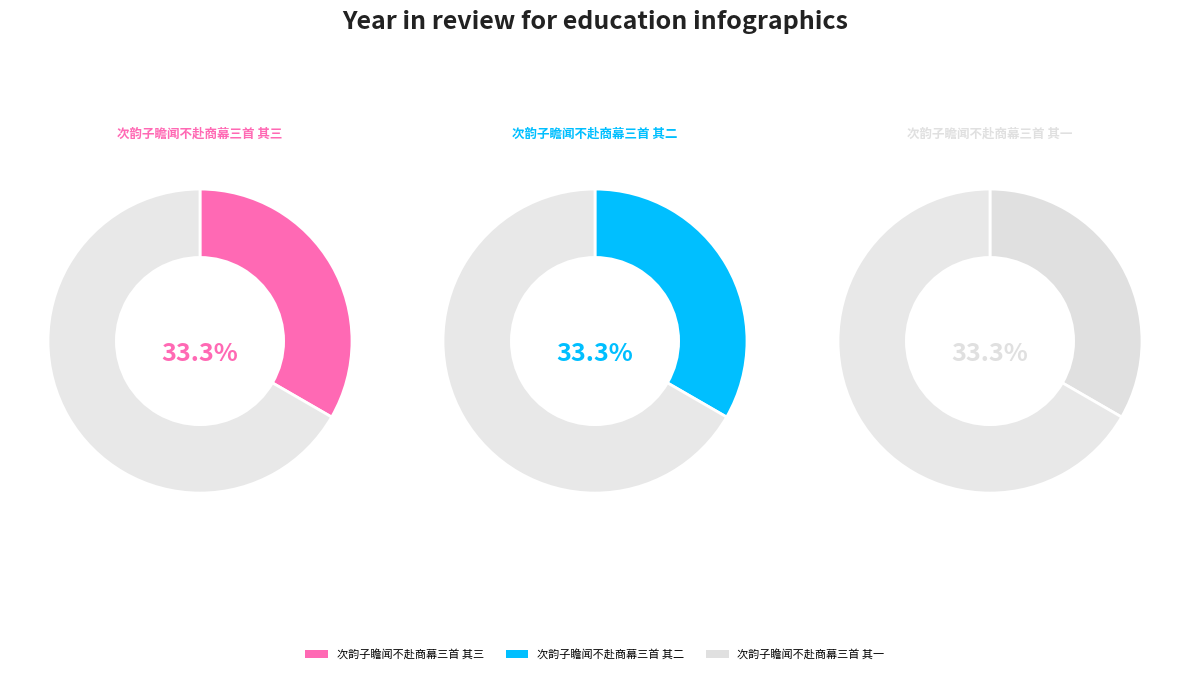

How many slices are in this pie chart?

3